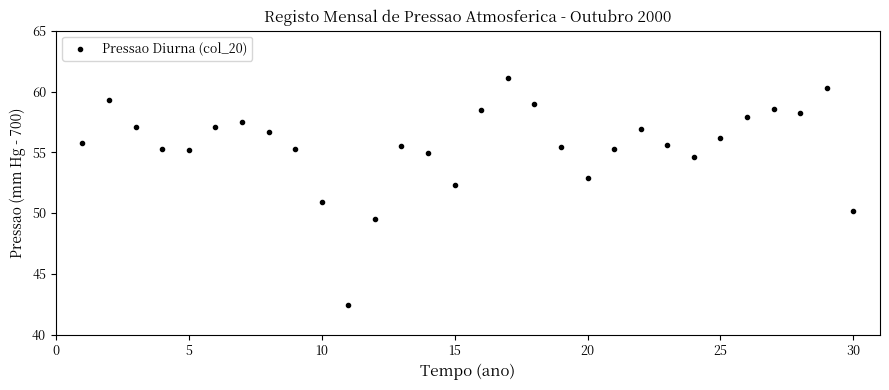

What is the range of X values (max minus min)?

29.0